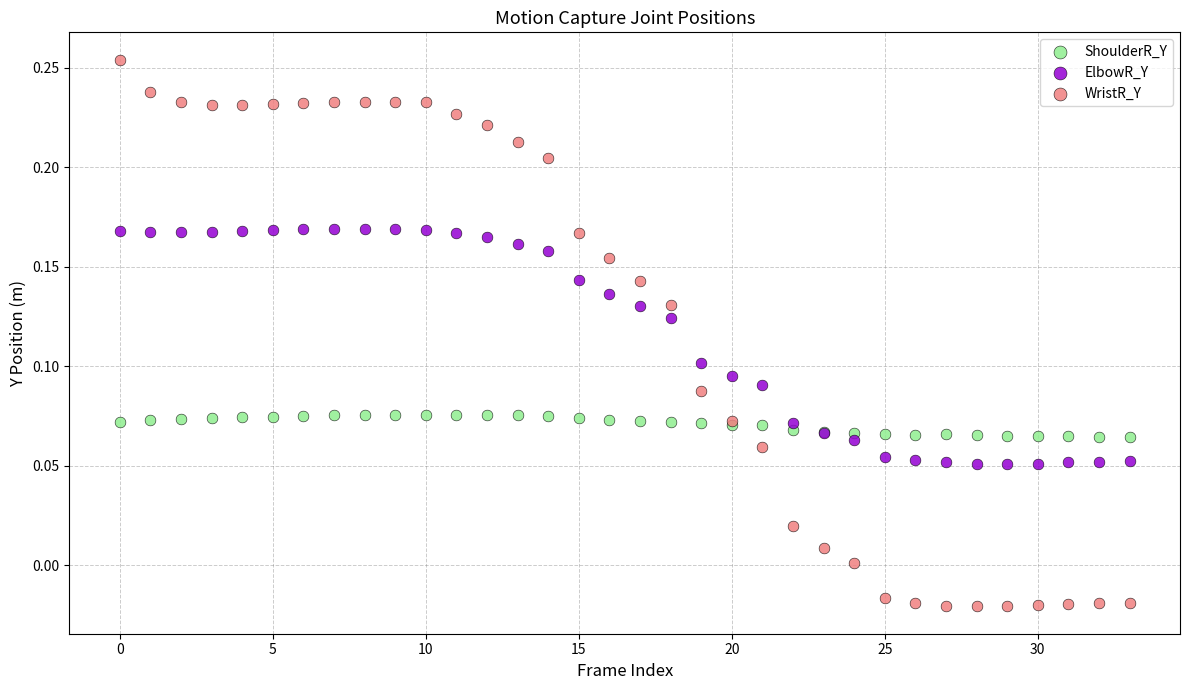

Which series reaches the minimum Y coordinate?

WristR_Y